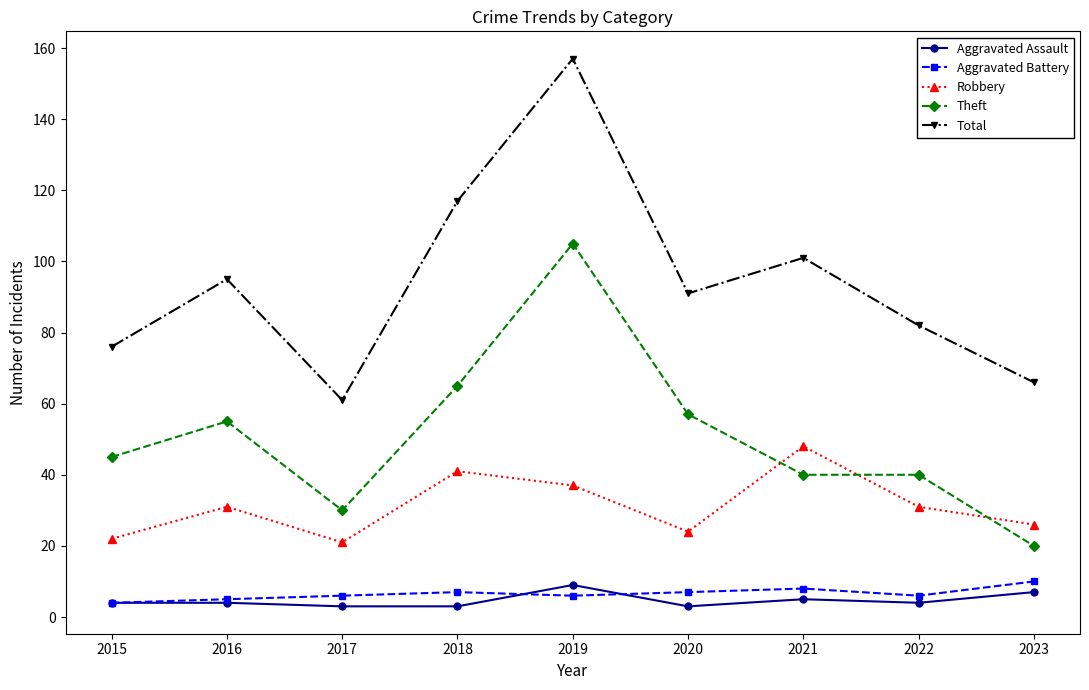

True or false: Total has a value of 28 at 2020.

False